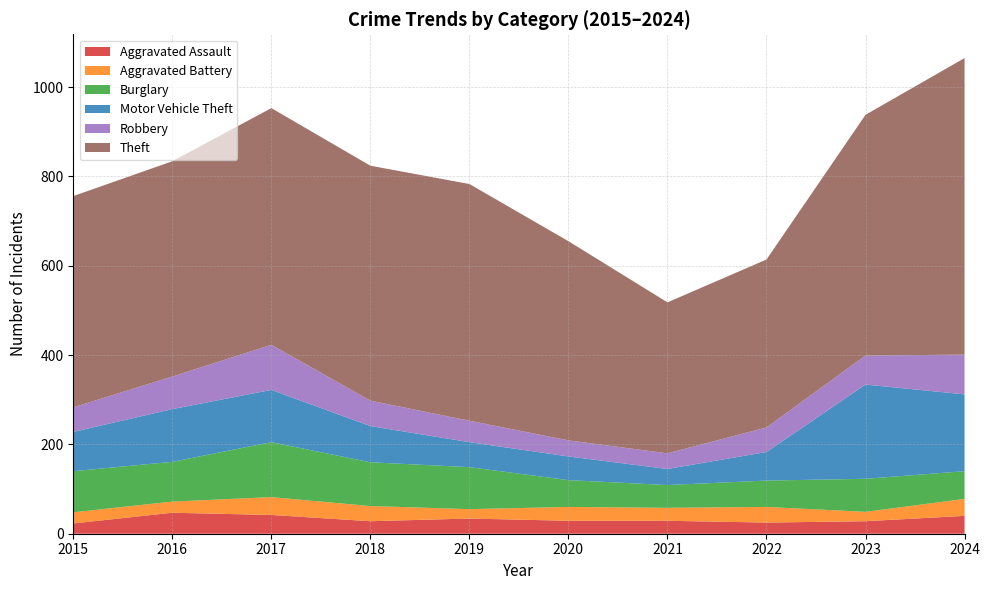

Reading left to right, what are all the values shown in this chart?

Aggravated Assault: 2015=23	2016=47	2017=42	2018=28	2019=34	2020=29	2021=29	2022=25	2023=28	2024=40
Aggravated Battery: 2015=25	2016=25	2017=40	2018=34	2019=21	2020=31	2021=29	2022=35	2023=21	2024=38
Burglary: 2015=92	2016=89	2017=123	2018=98	2019=94	2020=60	2021=51	2022=59	2023=74	2024=62
Motor Vehicle Theft: 2015=88	2016=118	2017=117	2018=81	2019=56	2020=53	2021=36	2022=64	2023=211	2024=172
Robbery: 2015=55	2016=73	2017=101	2018=57	2019=48	2020=36	2021=35	2022=55	2023=65	2024=89
Theft: 2015=473	2016=482	2017=530	2018=526	2019=530	2020=446	2021=338	2022=376	2023=539	2024=664